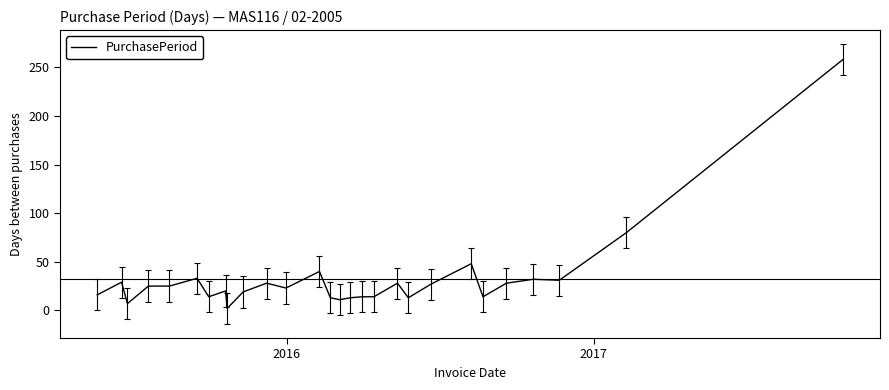

What is the difference between the maximum and minimum values?

256